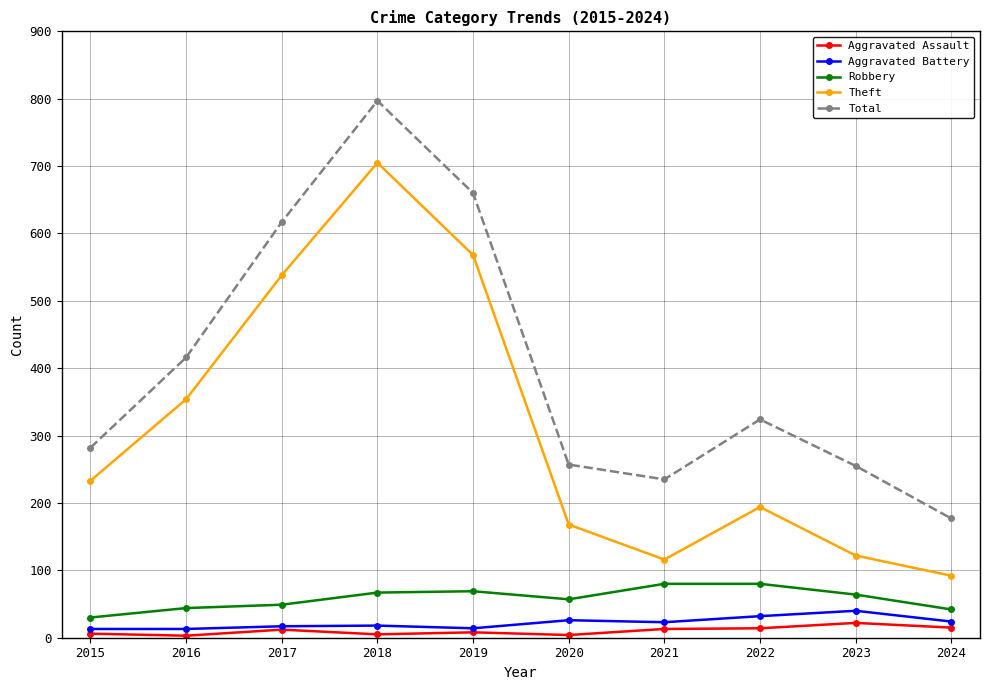

In Theft, how many points are lower than both neighbors (excluding endpoints)?

1